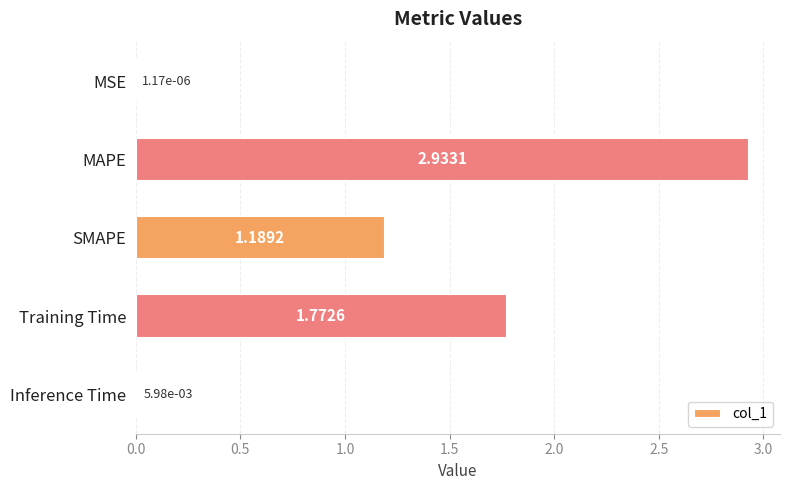

At which category does the chart reach its peak across all series?

MAPE